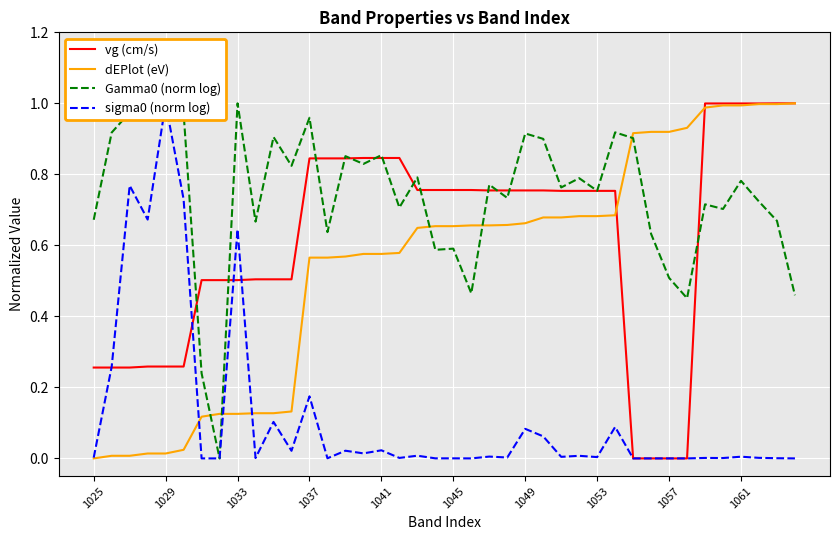

Which series has the widest spread of values?

vg (cm/s)